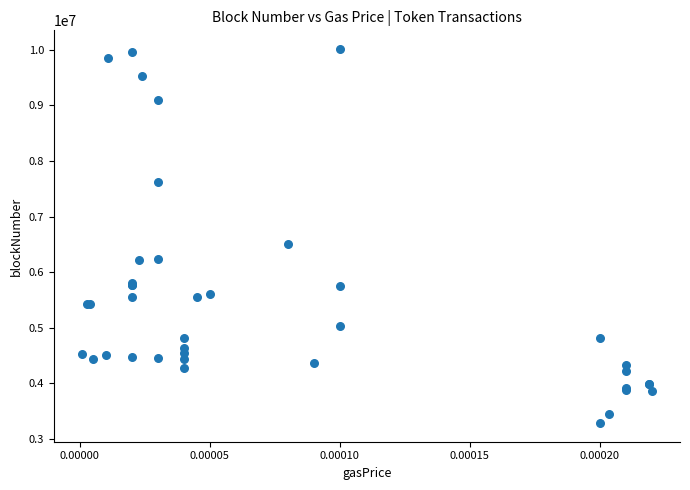

What Y value in the scatter plot is closest to 6650670?

6501801